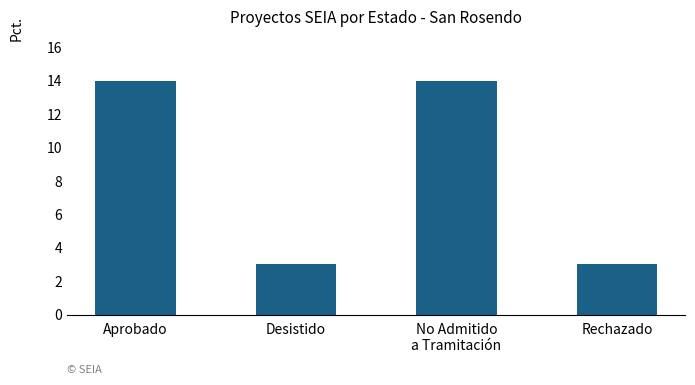

Does the chart contain stacked bars?

No